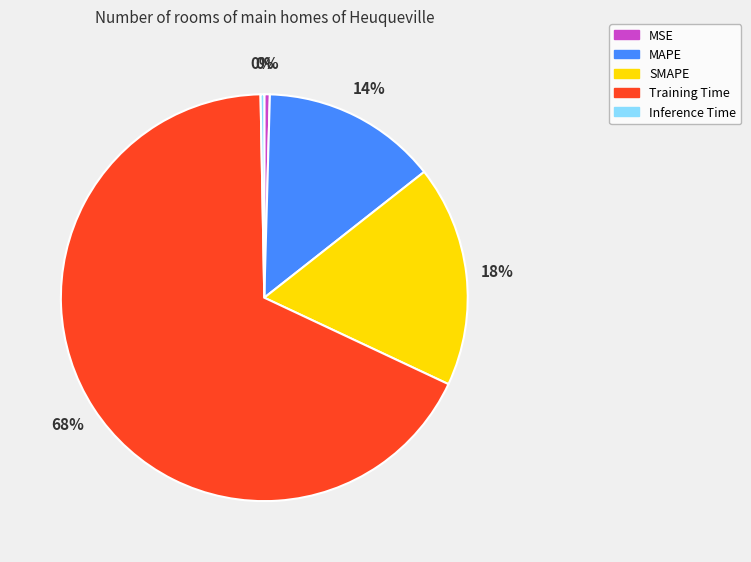

Which category accounts for the majority?

Training Time